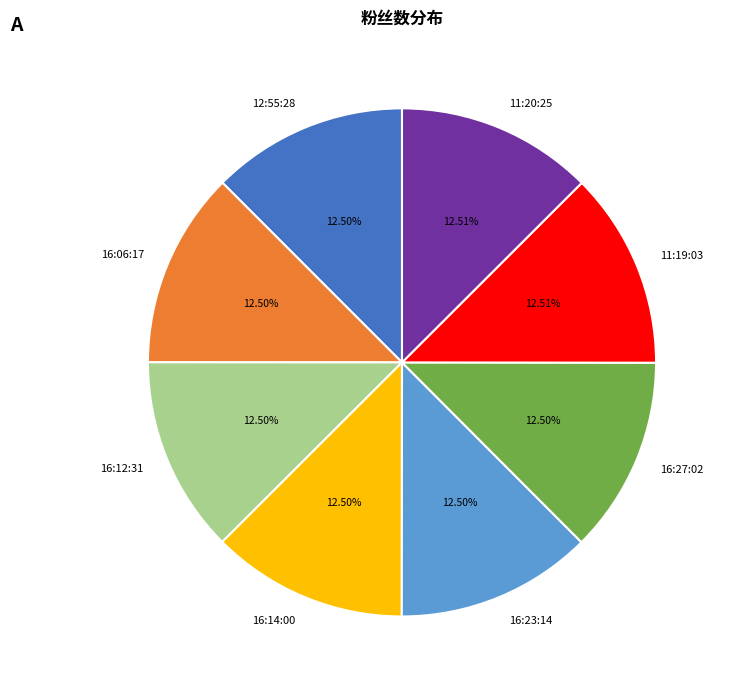

Is 16:27:02 the majority of the pie?

No